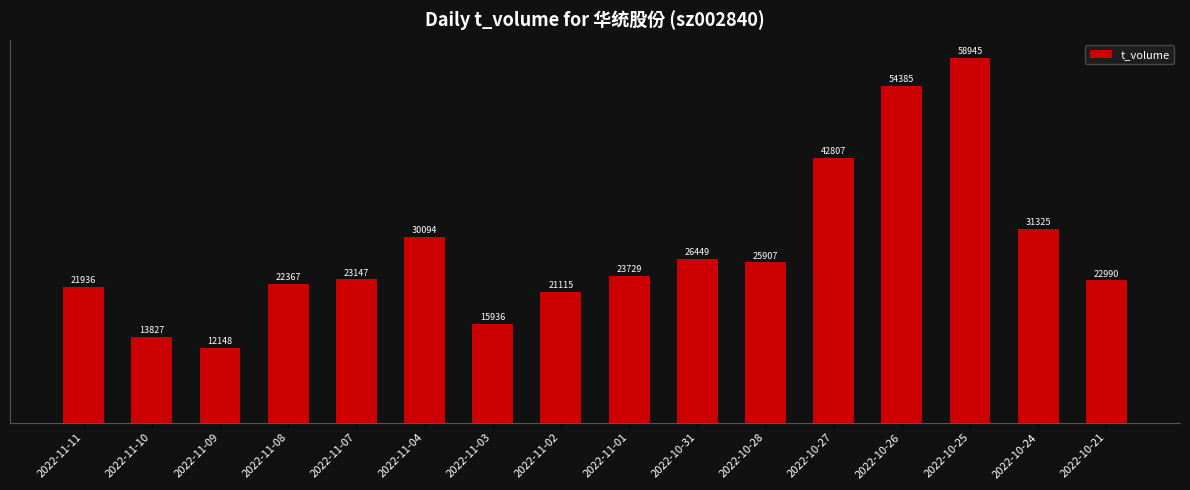

What position from the left is 2022-10-24?

15